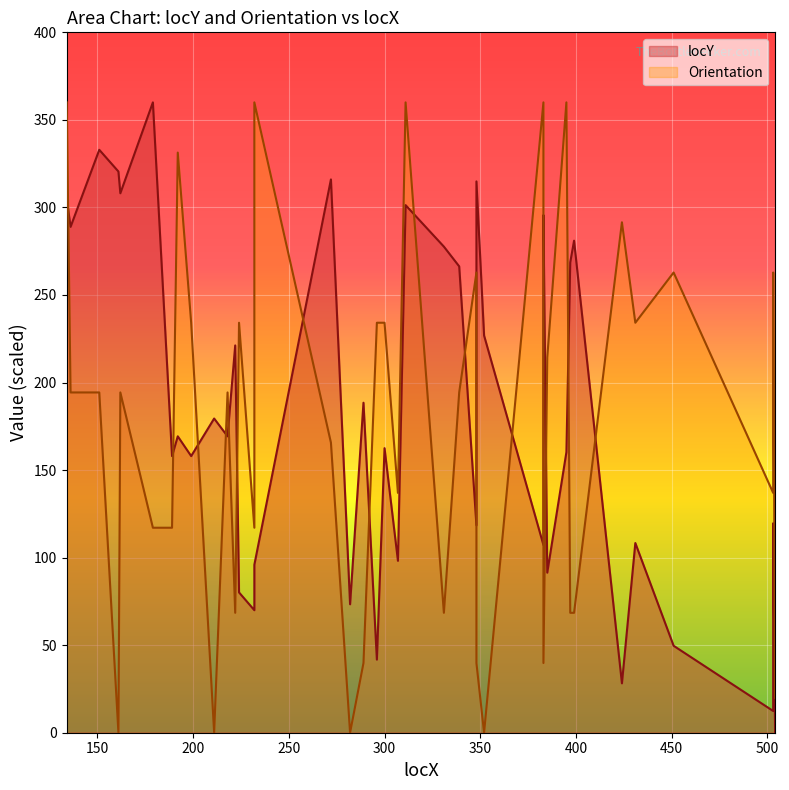

What is the difference between the highest and lowest values at 383?

252.8